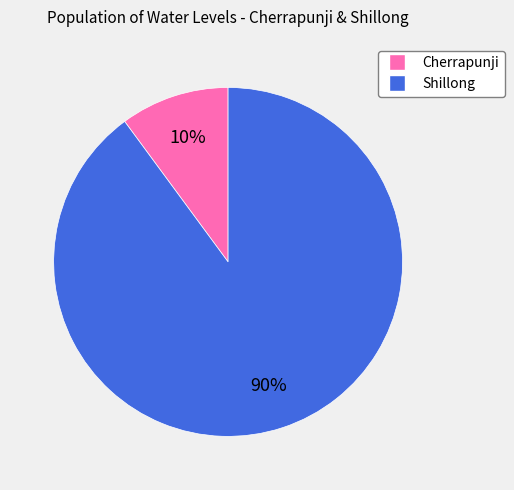

Is Shillong the majority of the pie?

Yes